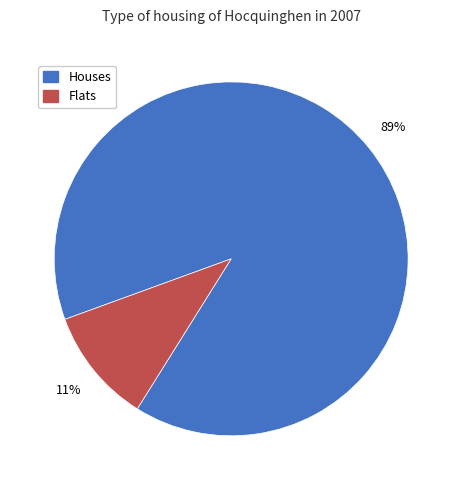

Does any single category account for the majority?

Yes